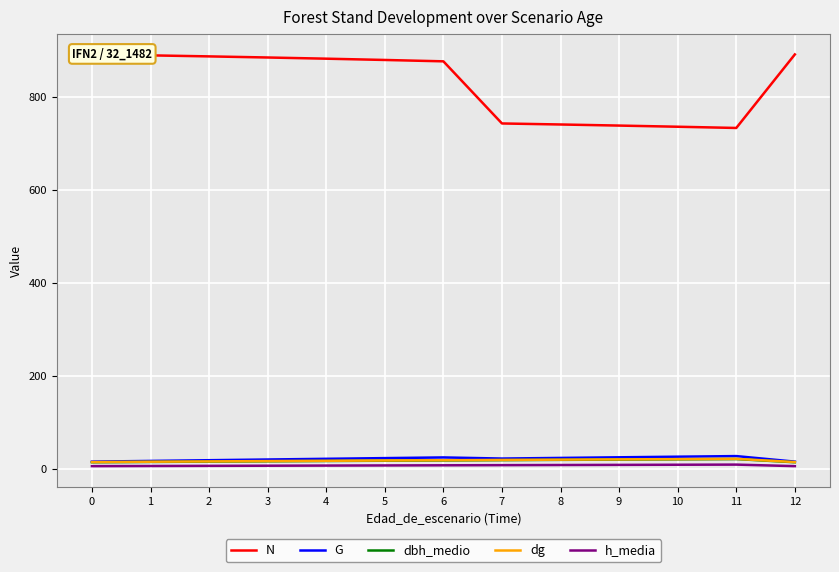

Which series has the widest spread of values?

N